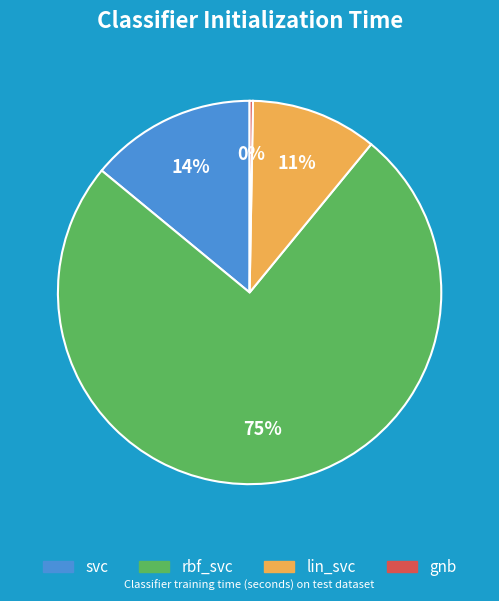

Is there any slice that represents more than half of the pie?

Yes